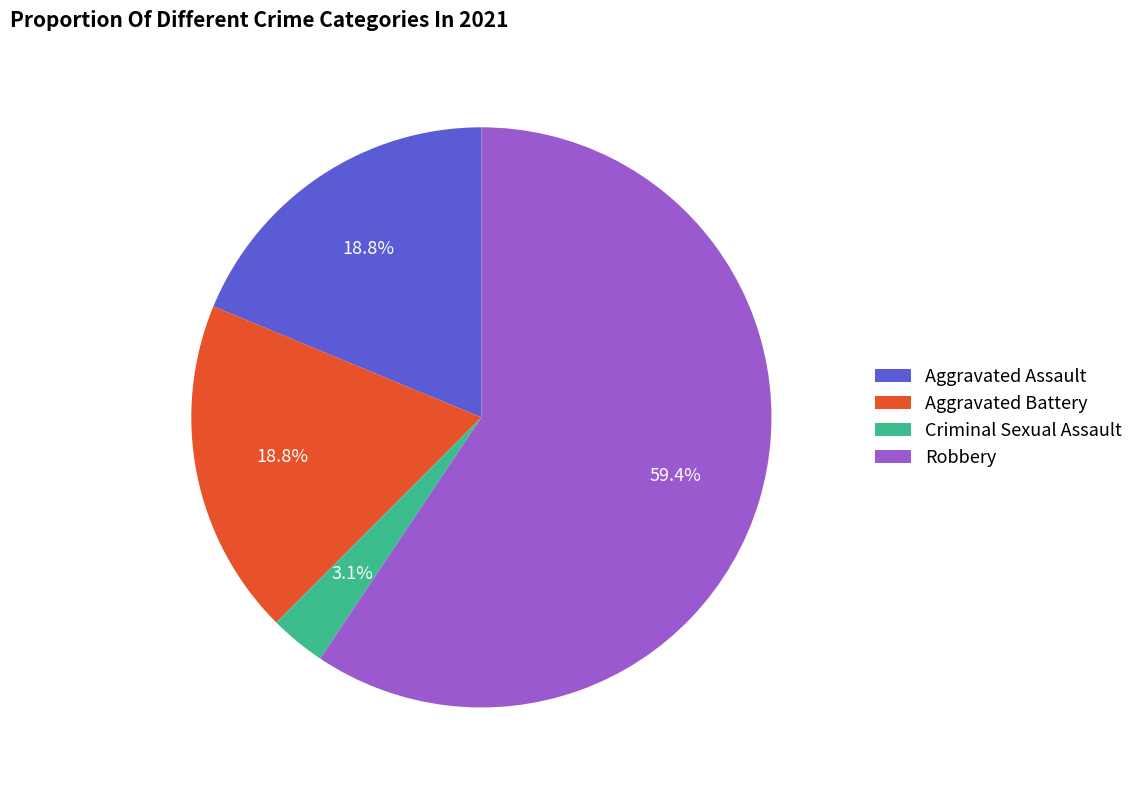

Is Criminal Sexual Assault the majority of the pie?

No